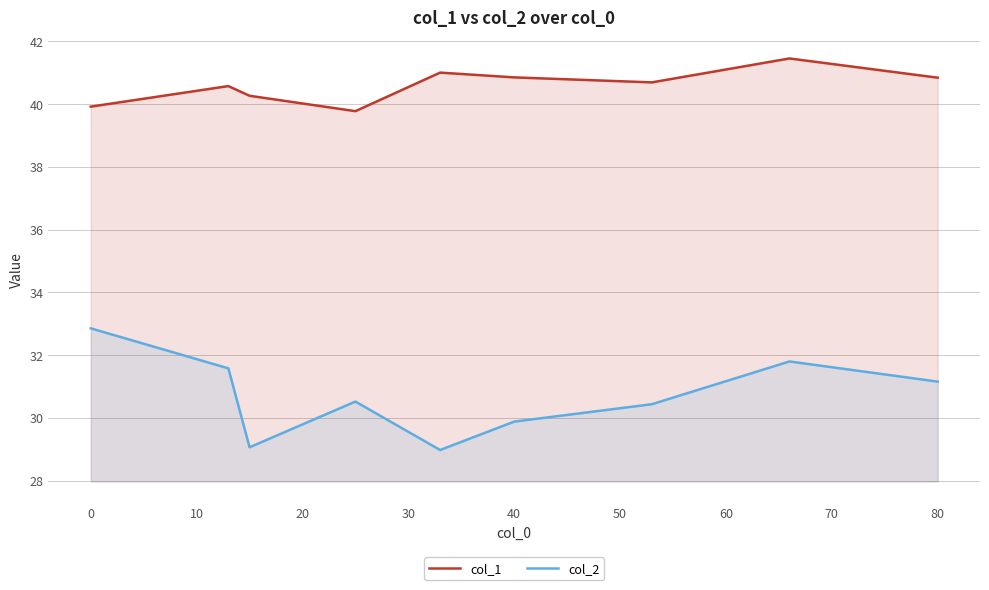

At which label does col_2 first exceed 30?

0